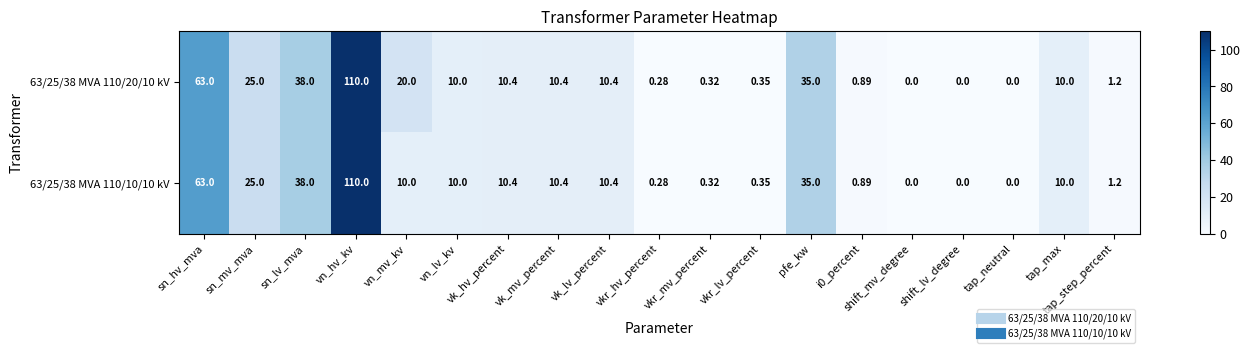

At which category is the sum across all series the highest?

vn_hv_kv